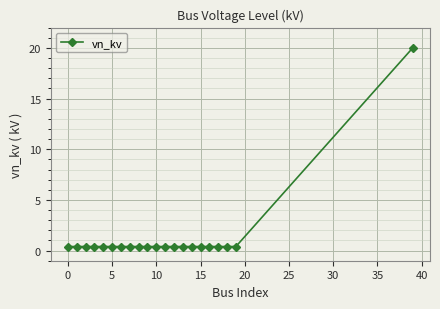

What is the greatest value displayed?

20.0